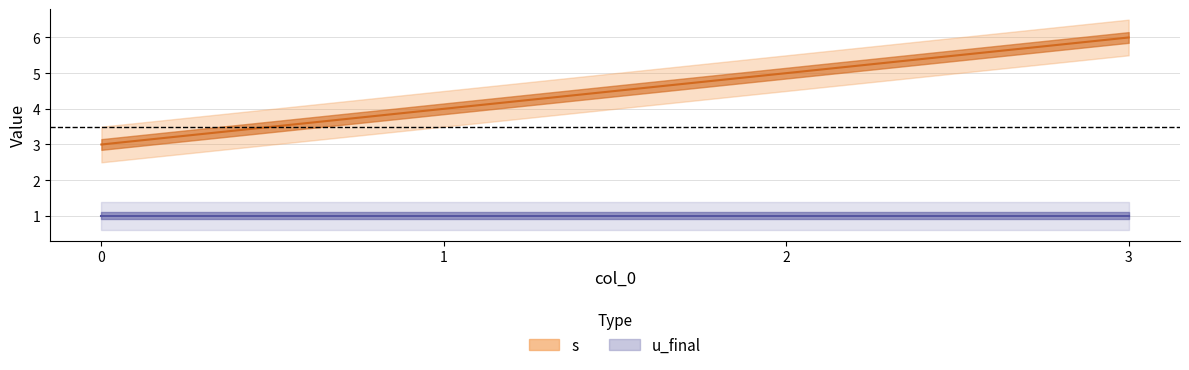

List the labels in order of value, smallest first.

0, 1, 2, 3